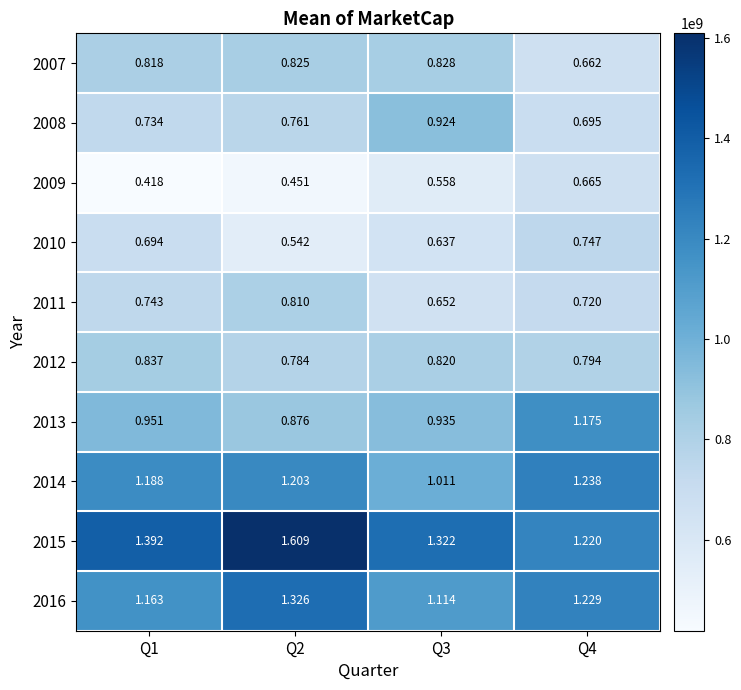

Is the value of 2011 at Q4 greater than the value of 2007 at Q2?

No